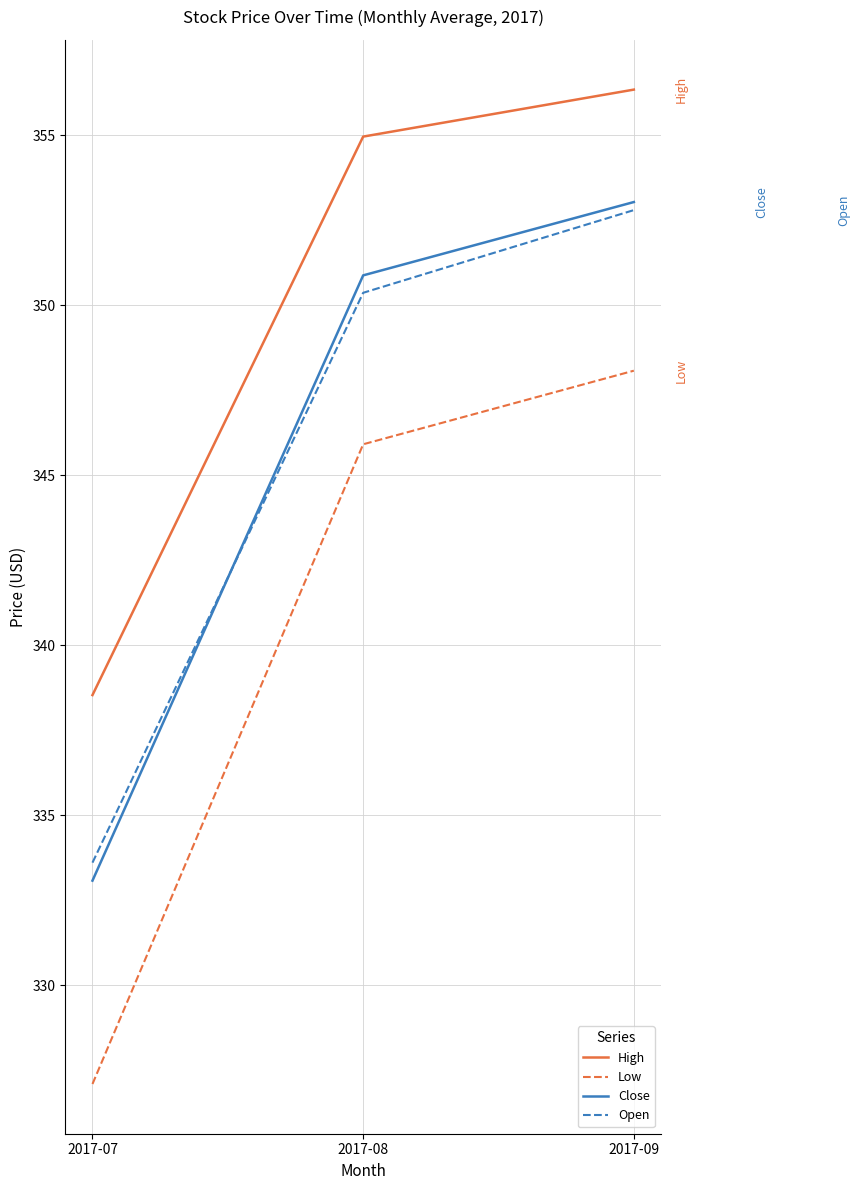

What is the difference between the High values at 2017-09 and 2017-08?

1.4